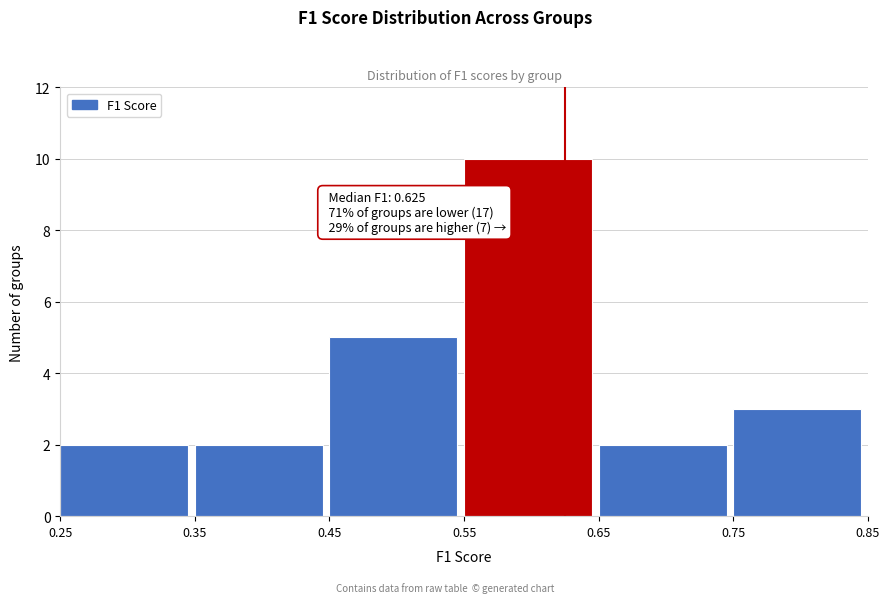

Over which range of the x-axis is the bar tallest?

0.55 to 0.65